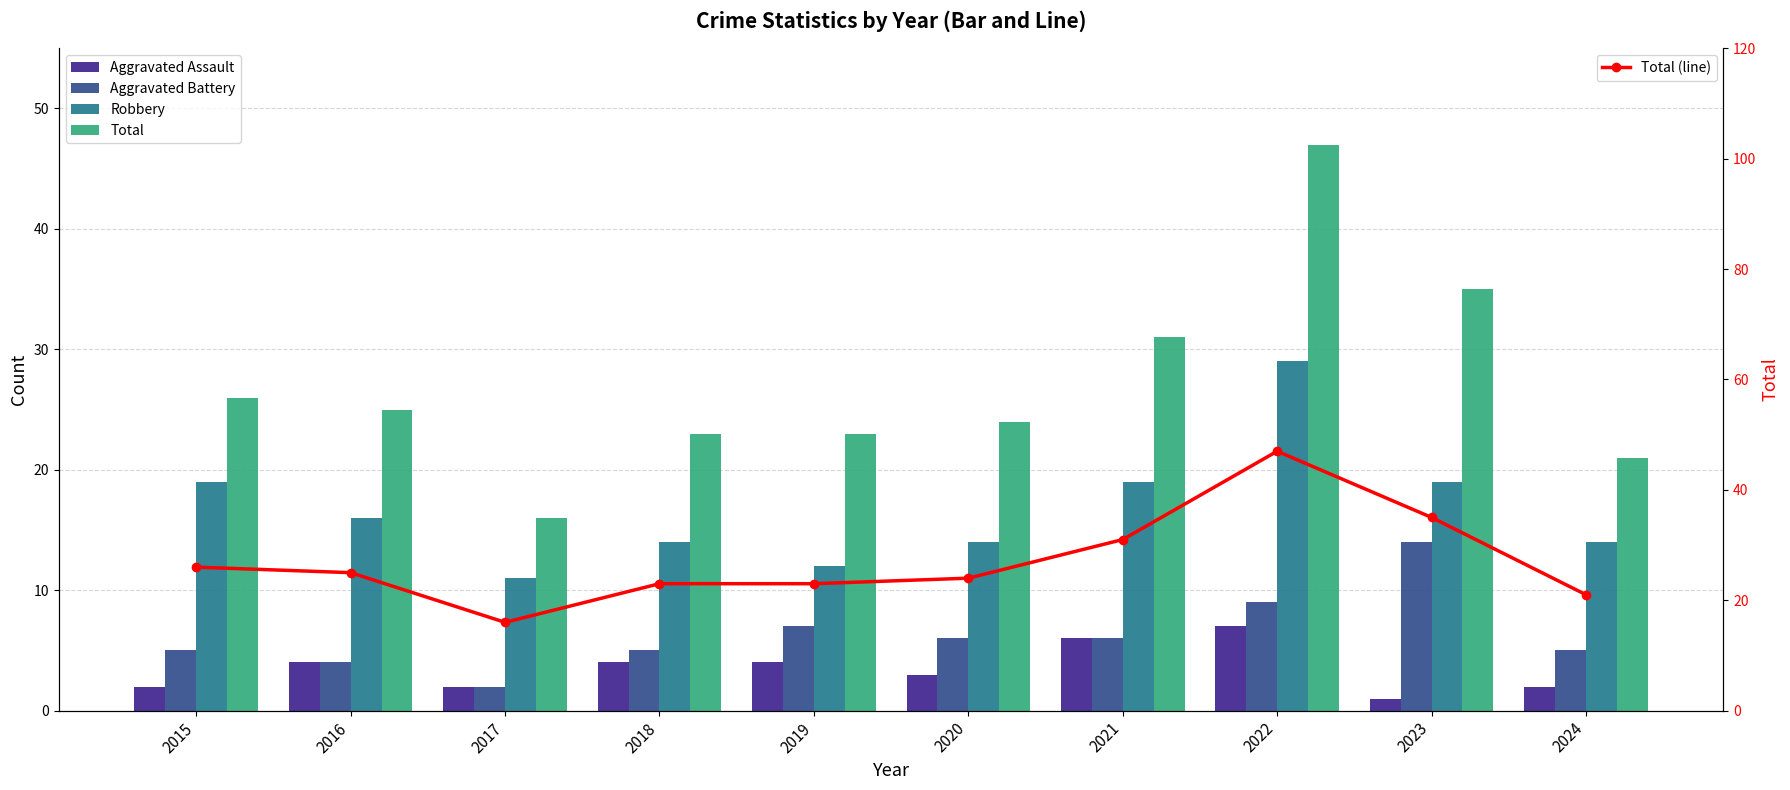

At which category is the sum across all series the highest?

2022